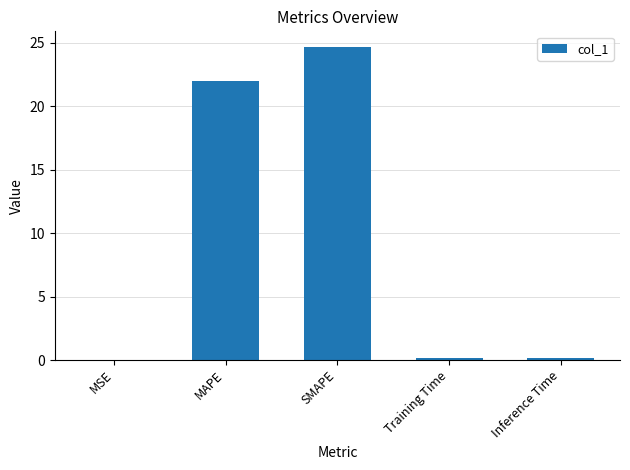

At which label is the value closest to 12?

MAPE